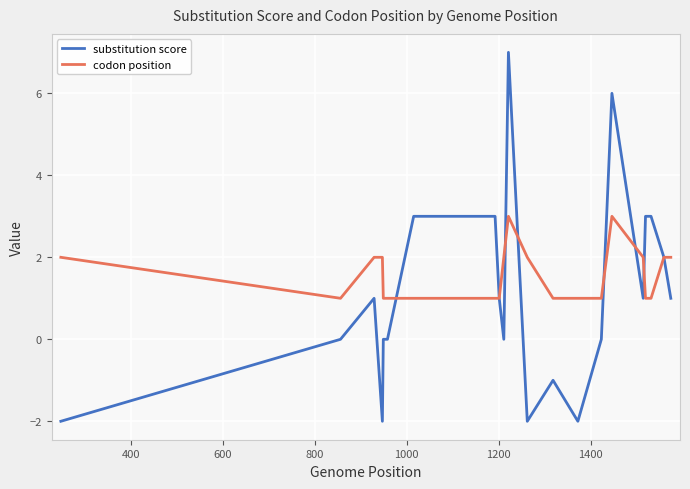

What is the maximum value for substitution score?

7